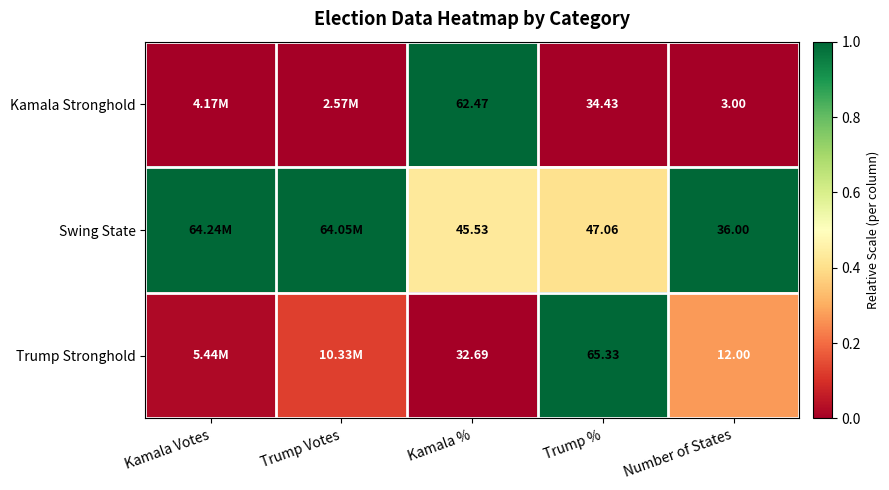

At Trump %, list the series in order from smallest to largest.

Kamala Stronghold, Swing State, Trump Stronghold